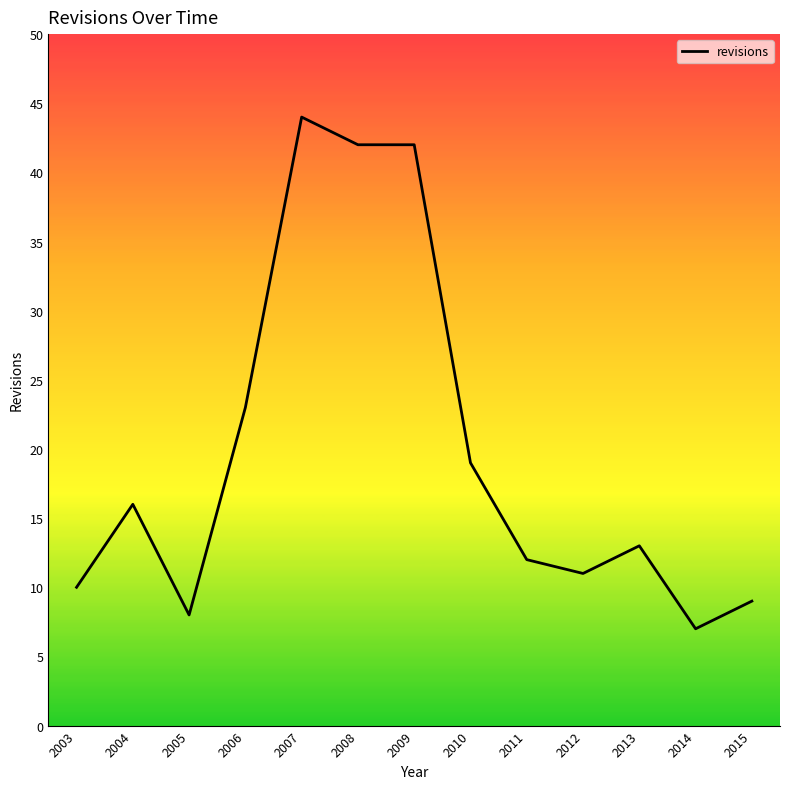

What is the greatest value displayed?

44